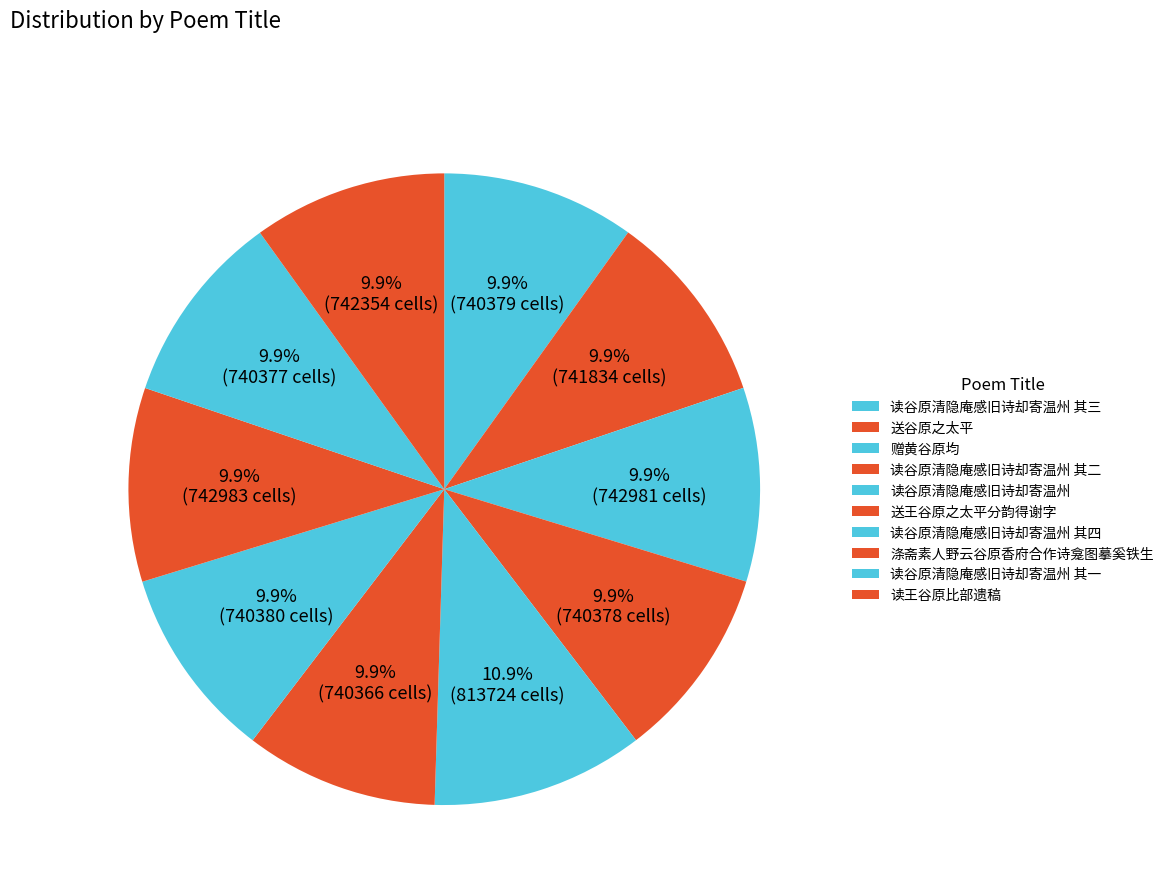

Count the number of slices in the pie.

10